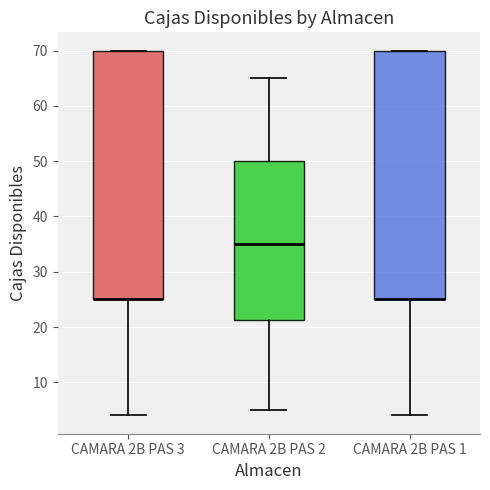

Reading left to right, read every box against the y-axis: the position of its median line, the range the box covers, and the ends of its whiskers. The values are not printed on the chart, so give them approximately, as read against the axis.

CAMARA 2B PAS 3: median 25 (drawn on the box's lower edge), box 25 to 70, whiskers 4 to 70
CAMARA 2B PAS 2: median 35, box 21 to 50, whiskers 5 to 65
CAMARA 2B PAS 1: median 25 (drawn on the box's lower edge), box 25 to 70, whiskers 4 to 70